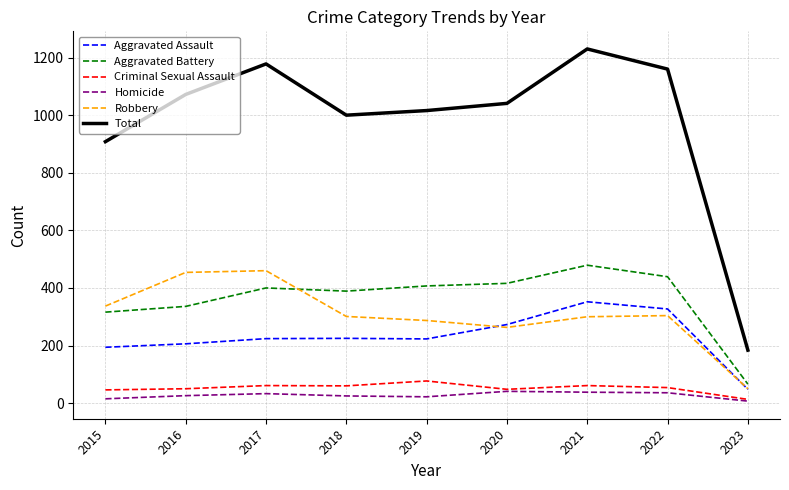

The Homicide series shows 22 at 2019. True or false?

True